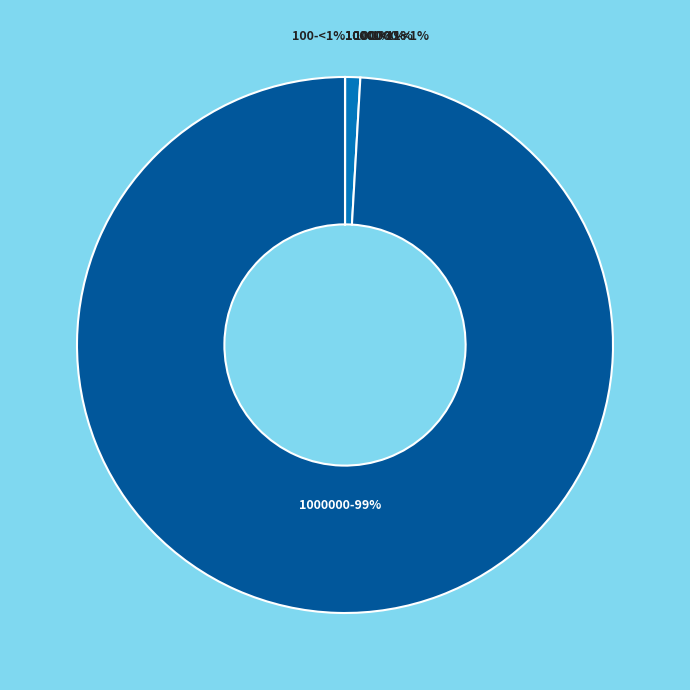

Is there any slice that represents more than half of the pie?

Yes